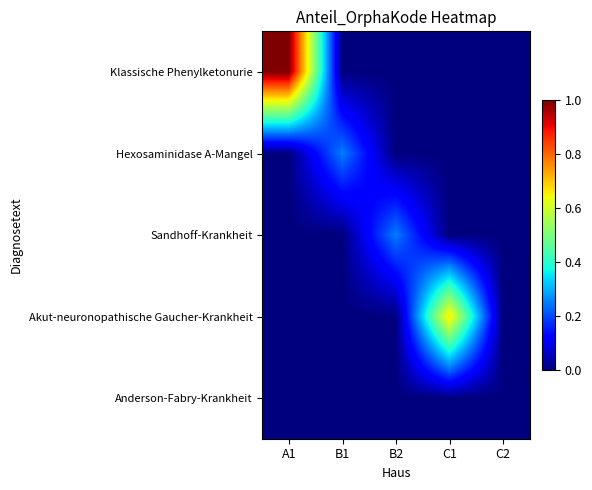

At which category is the sum across all series the highest?

A1